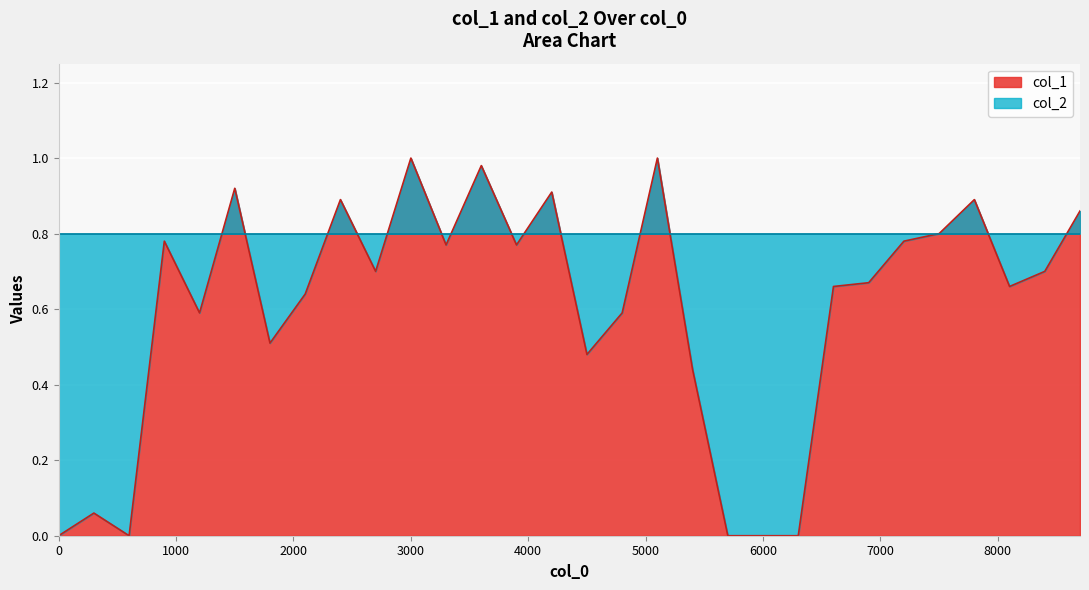

Which category has the highest value across all series?

3000.1